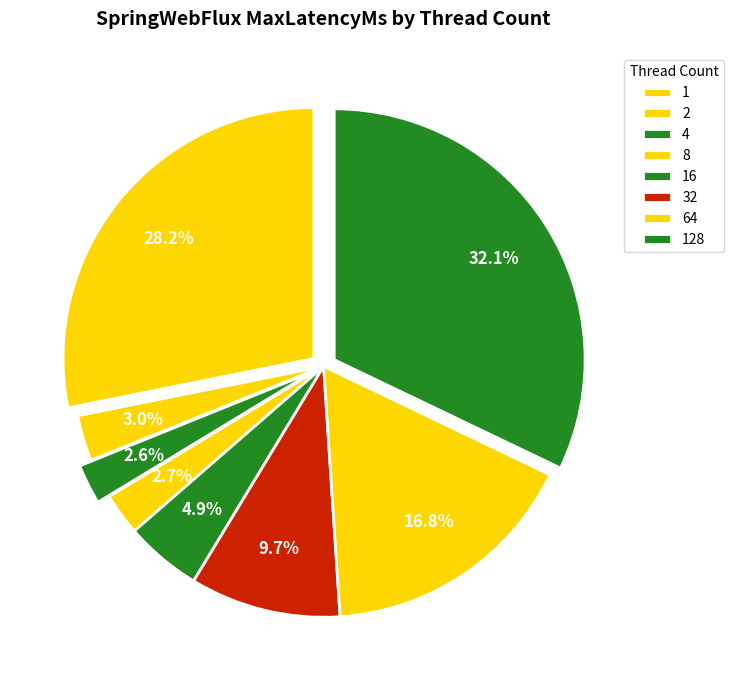

Rank the categories by value from highest to lowest.

128, 1, 64, 32, 16, 2, 8, 4